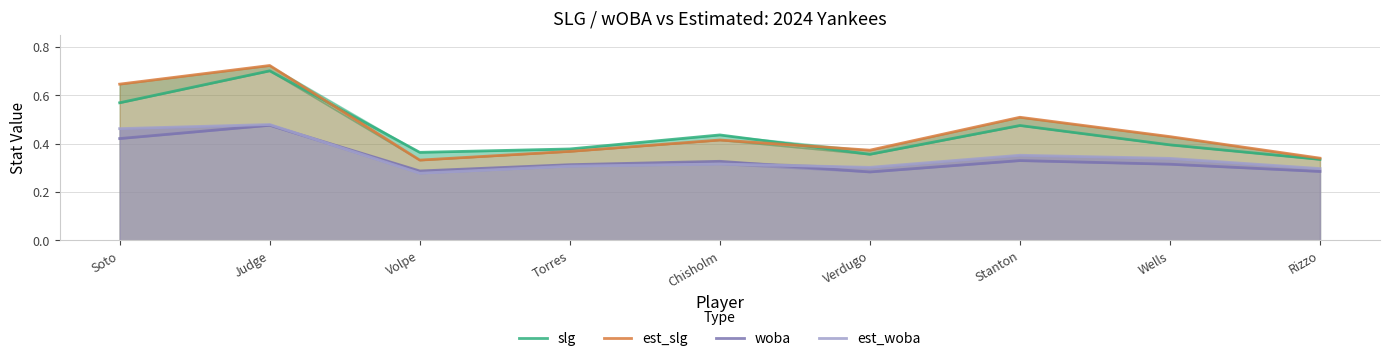

How many lines are shown in the chart?

4